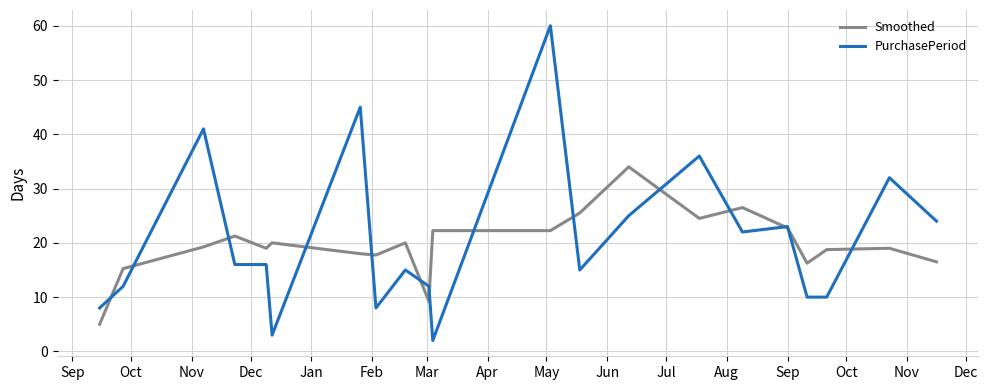

List the series in order of their peak value, lowest first.

Smoothed, PurchasePeriod